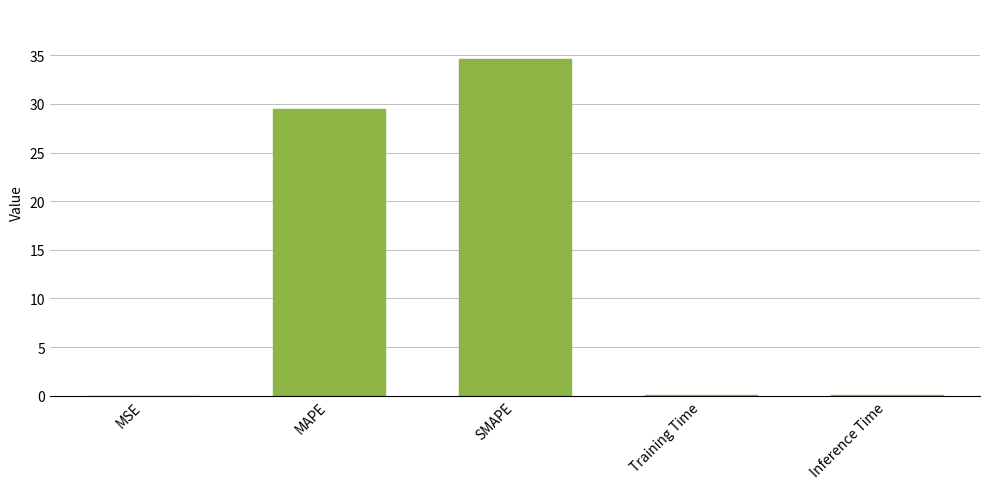

Where is the data nearest to the value 17?

MAPE